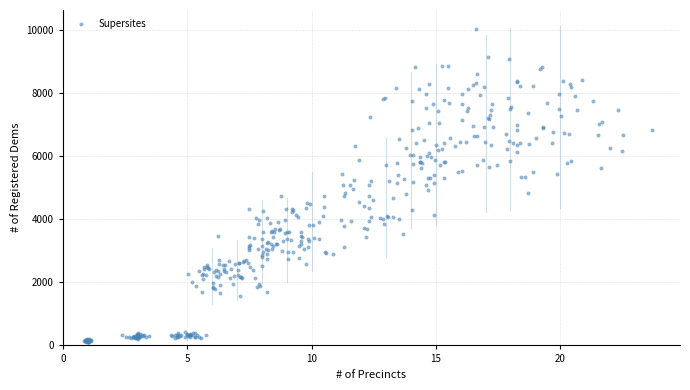

What is the range of Y values (max minus min)?

9912.6